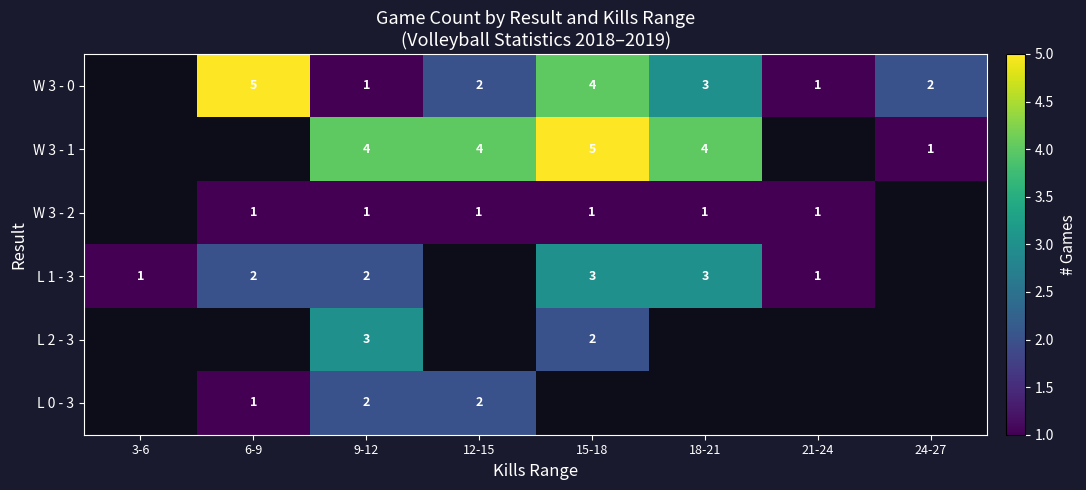

What is the sum of the L 0 - 3 values at 9-12 and 6-9?

3